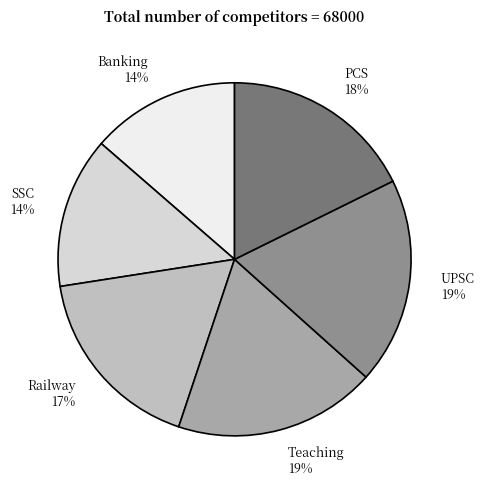

To the nearest percent, what percentage of the pie is Railway?

17%